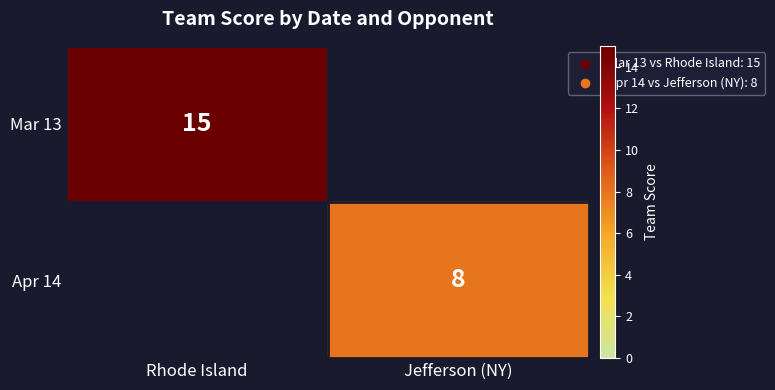

At how many categories does at least one series exceed 2?

2